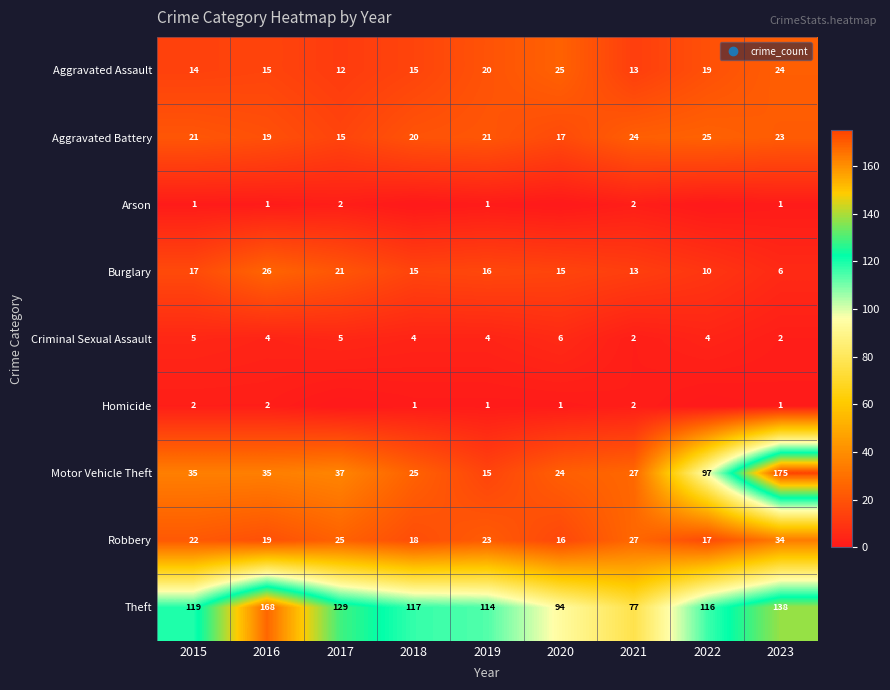

Rank the categories by Theft value from highest to lowest.

2016, 2023, 2017, 2015, 2018, 2022, 2019, 2020, 2021